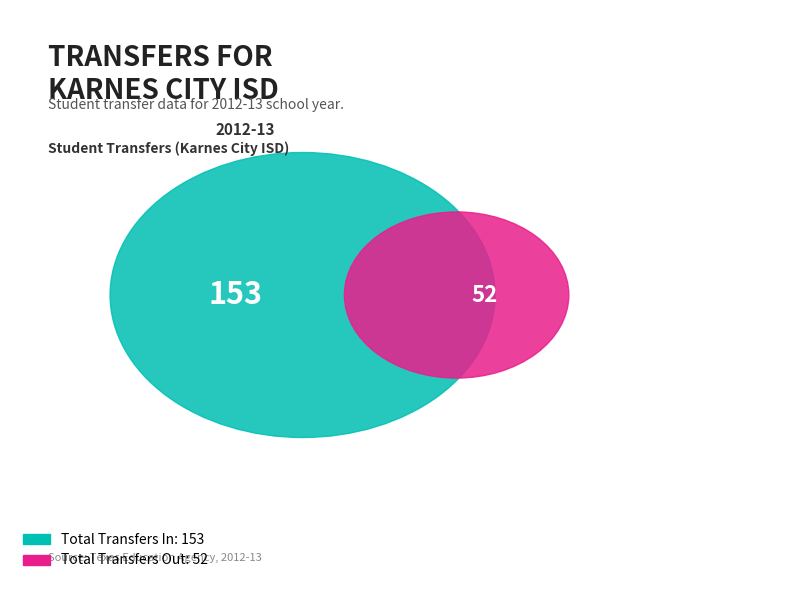

Is there any slice that represents more than half of the pie?

Yes